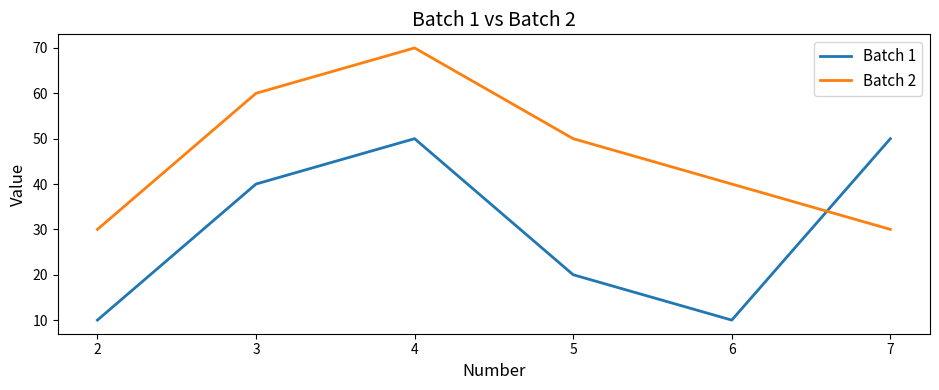

What is the difference between the maximum and minimum values in the Batch 2 series?

40